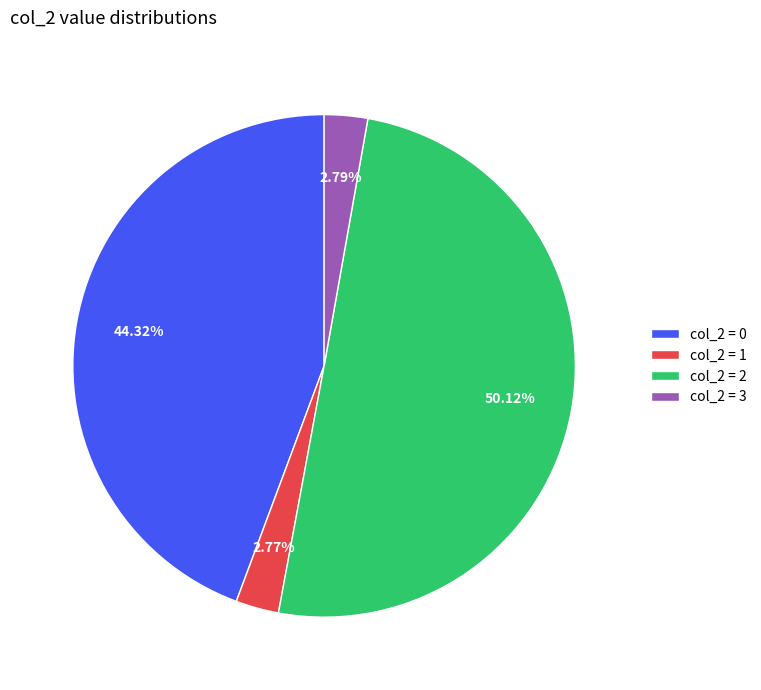

How many segments does this pie chart have?

4